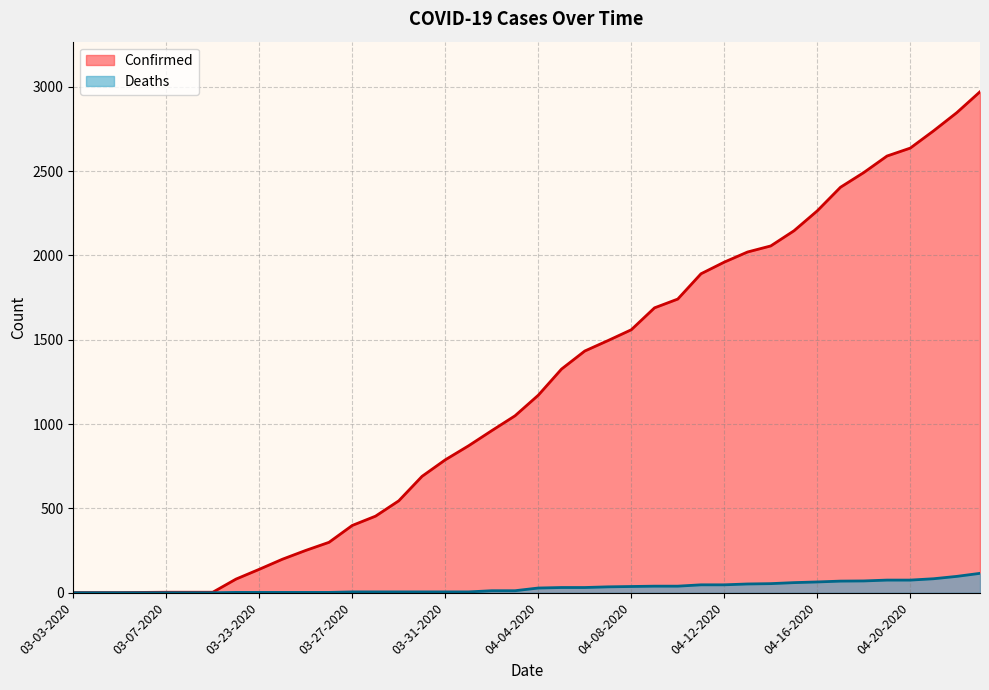

At which category is the sum across all series the highest?

04-23-2020